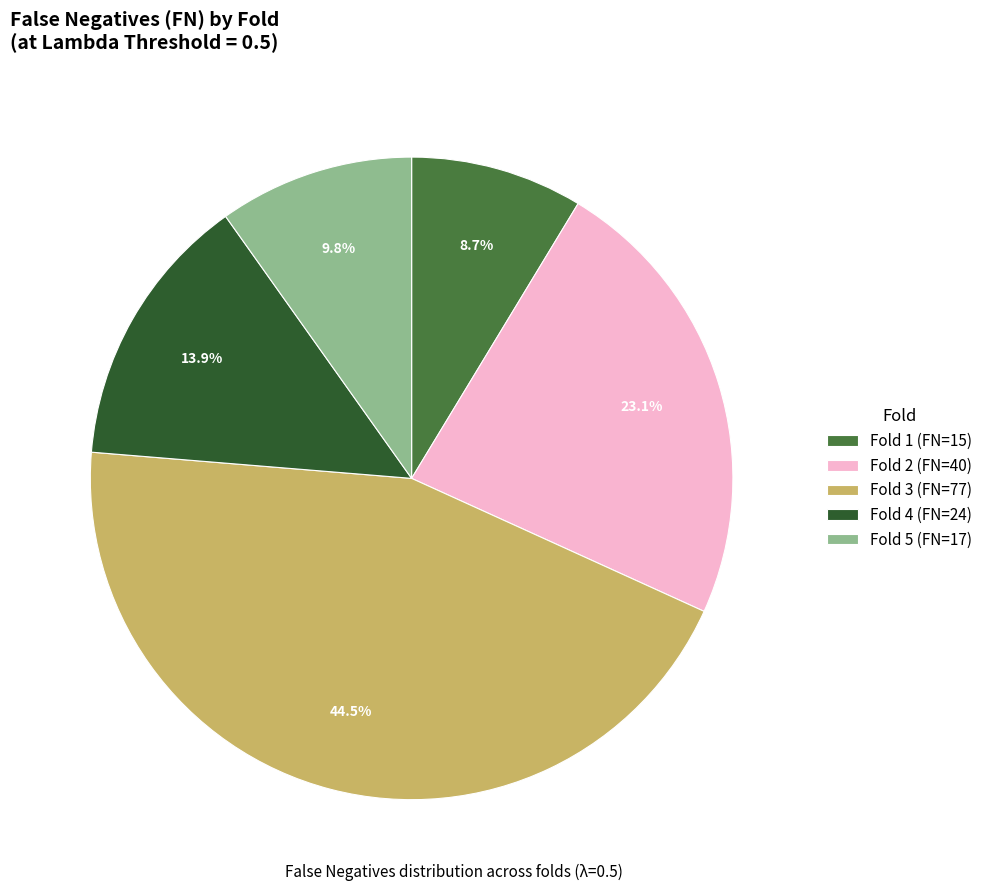

Rank the categories by value from lowest to highest.

Fold 1, Fold 5, Fold 4, Fold 2, Fold 3